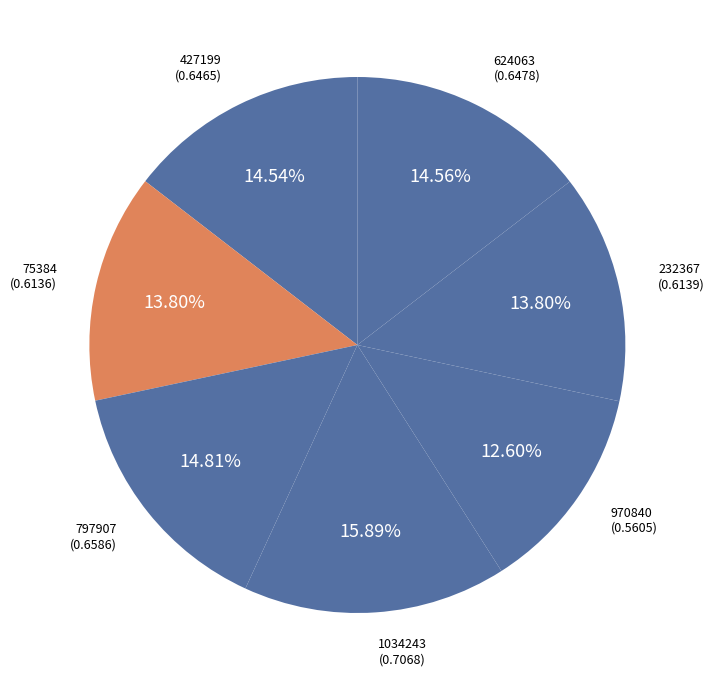

To the nearest percent, what percentage of the pie is 232367?

14%